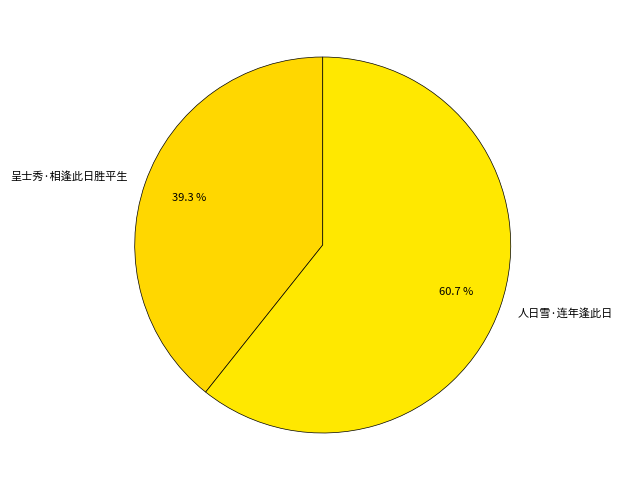

What is the majority slice?

人日雪·连年逢此日